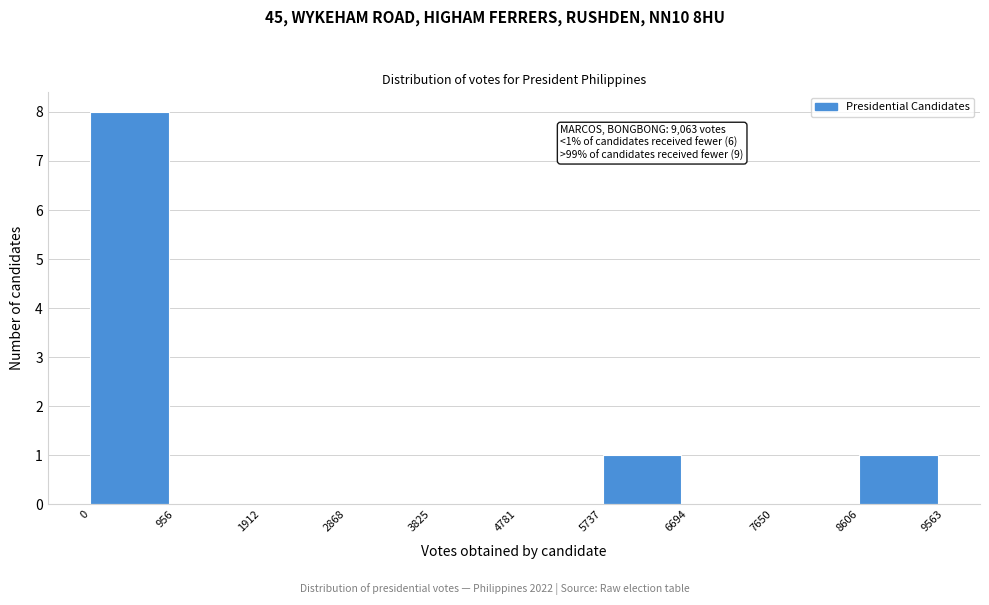

Which range on the x-axis has the tallest bar?

0 to 956